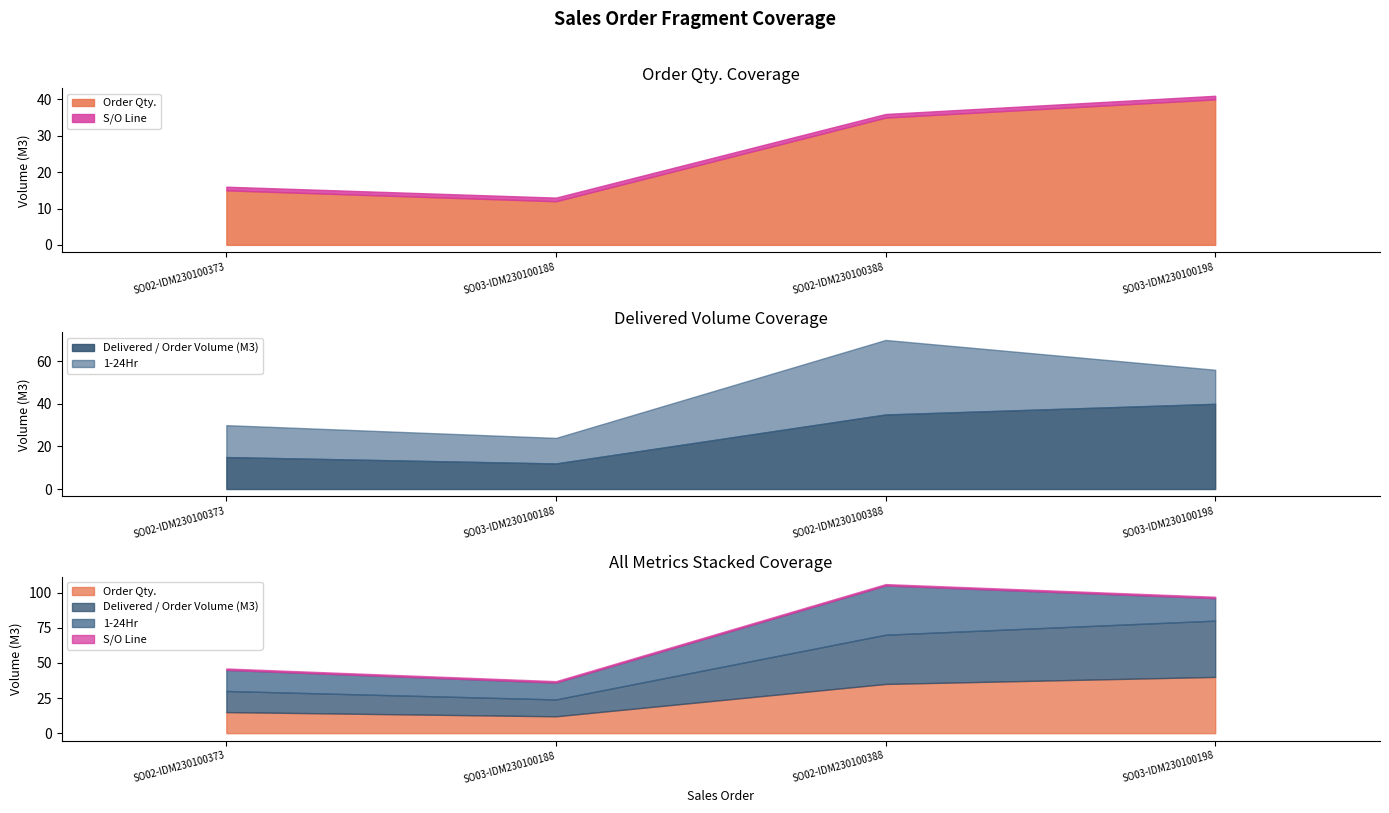

True or false: 1-24Hr has a value of 23 at SO03-IDM230100198.

False